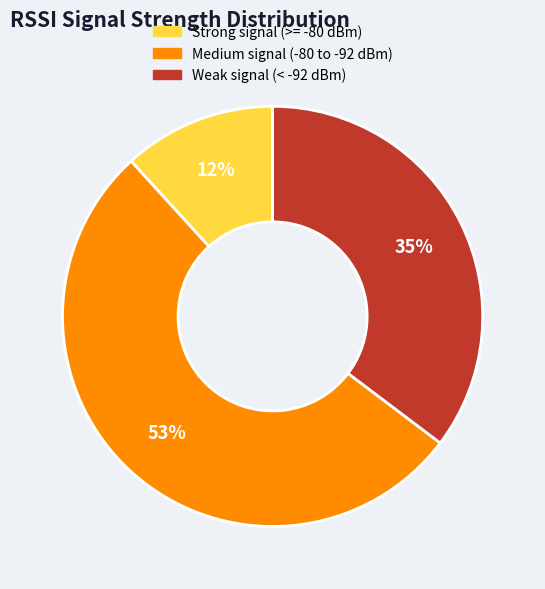

Is there any slice that represents more than half of the pie?

Yes